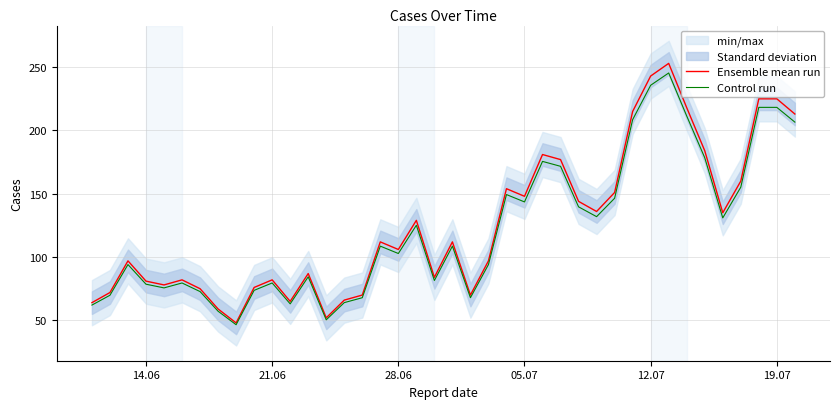

True or false: Control run has a value of 86.2 at 19.07.

False